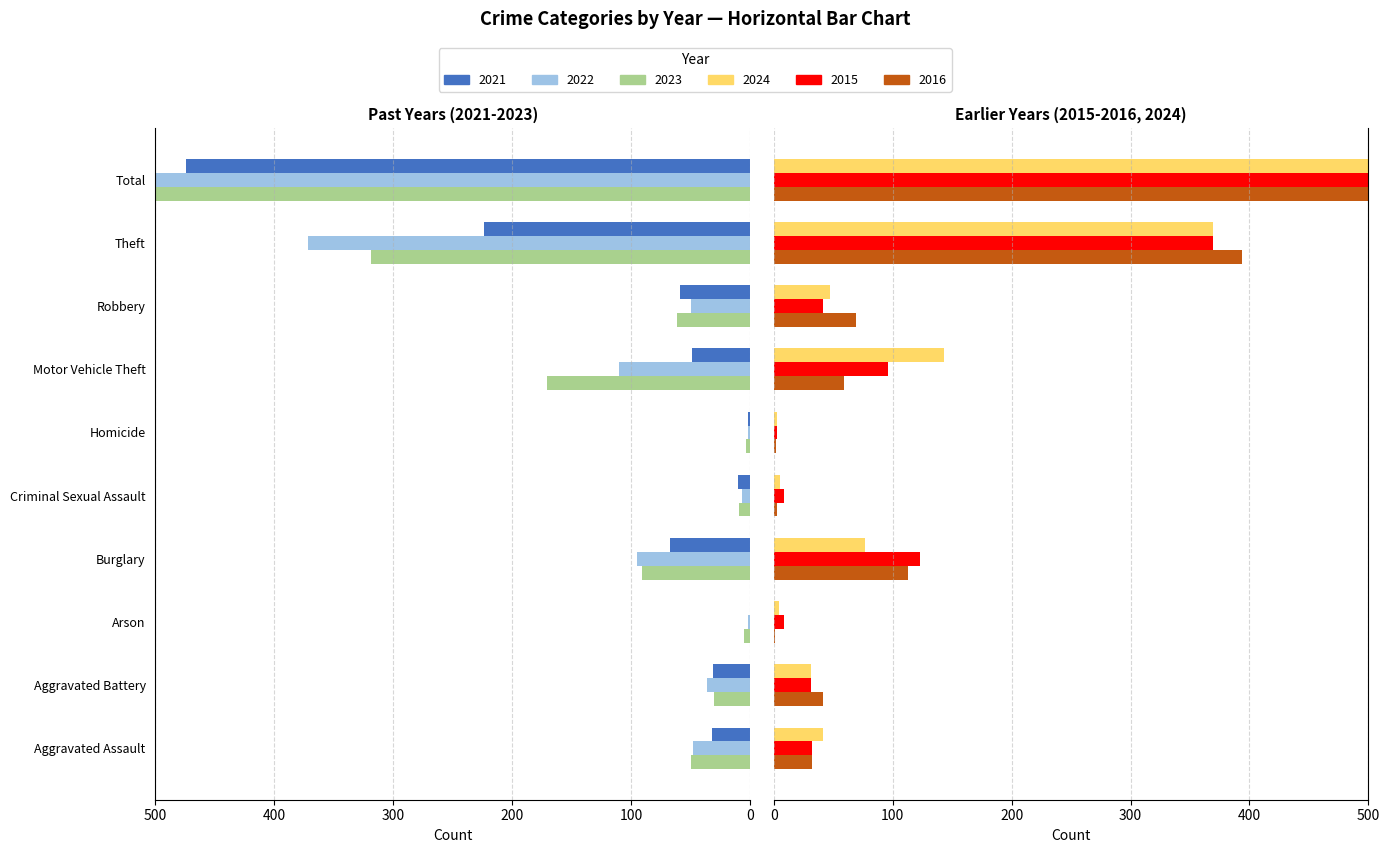

At which category is the sum across all series the highest?

Total